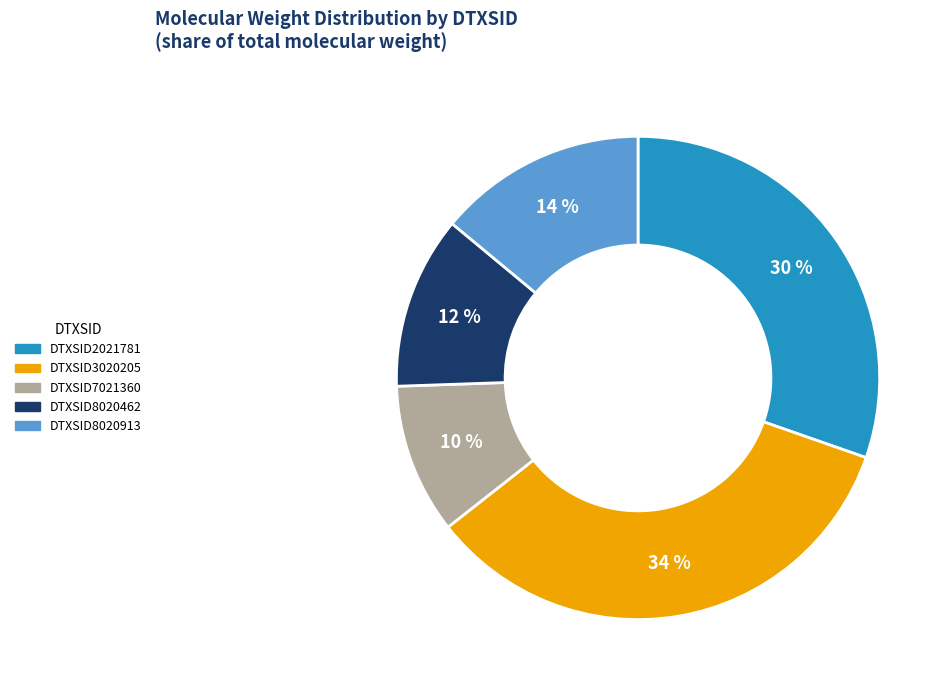

What percentage is the DTXSID2021781 slice, to the nearest percent?

30%